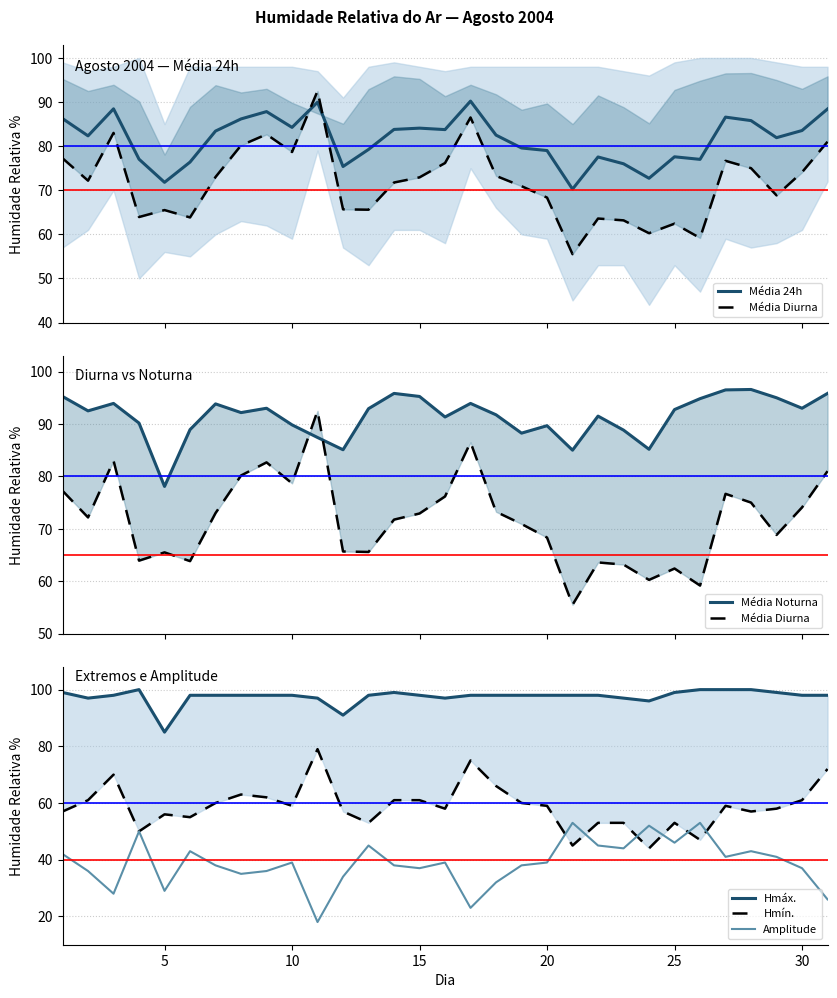

Reading left to right, extract all data points from this chart.

Média 24h: 86.2	82.3	88.5	77.0	71.8	76.4	83.4	86.2	87.8	84.2	90.0	75.4	79.2	83.8	84.1	83.8	90.2	82.5	79.6	79.0	70.2	77.5	76.0	72.7	77.6	77.0	86.6	85.8	81.9	83.5	88.4
Média Diurna: 77.2	72.2	83.0	63.9	65.5	63.8	73.0	80.2	82.7	78.7	92.5	65.7	65.6	71.8	72.9	76.2	86.5	73.2	70.9	68.3	55.5	63.6	63.2	60.2	62.4	59.2	76.7	75.0	68.8	74.1	81.0
Média Noturna: 95.2	92.5	93.9	90.2	78.1	88.9	93.8	92.2	93.0	89.8	87.4	85.1	92.9	95.8	95.2	91.3	93.9	91.8	88.2	89.7	85.0	91.5	88.8	85.2	92.8	94.8	96.5	96.6	95.0	93.0	95.8
Hmáx.: 99.0	97.0	98.0	100.0	85.0	98.0	98.0	98.0	98.0	98.0	97.0	91.0	98.0	99.0	98.0	97.0	98.0	98.0	98.0	98.0	98.0	98.0	97.0	96.0	99.0	100.0	100.0	100.0	99.0	98.0	98.0
Hmín.: 57.0	61.0	70.0	50.0	56.0	55.0	60.0	63.0	62.0	59.0	79.0	57.0	53.0	61.0	61.0	58.0	75.0	66.0	60.0	59.0	45.0	53.0	53.0	44.0	53.0	47.0	59.0	57.0	58.0	61.0	72.0
Amplitude: 42.0	36.0	28.0	50.0	29.0	43.0	38.0	35.0	36.0	39.0	18.0	34.0	45.0	38.0	37.0	39.0	23.0	32.0	38.0	39.0	53.0	45.0	44.0	52.0	46.0	53.0	41.0	43.0	41.0	37.0	26.0